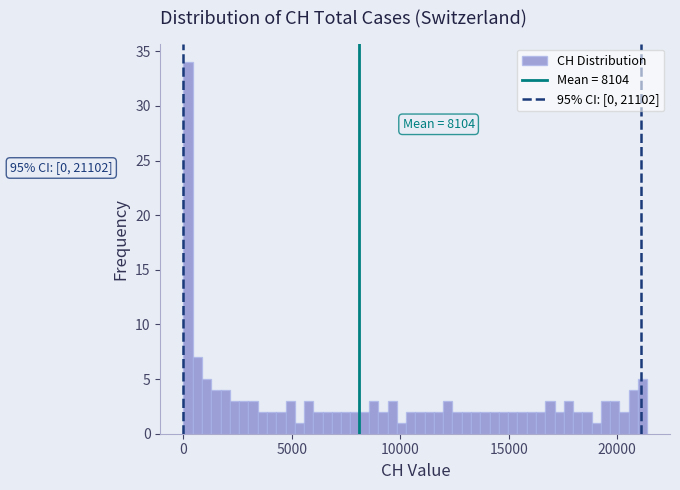

Around what value on the x-axis is the tallest bar? Give the approximate position of its centre, as read against the axis.

0